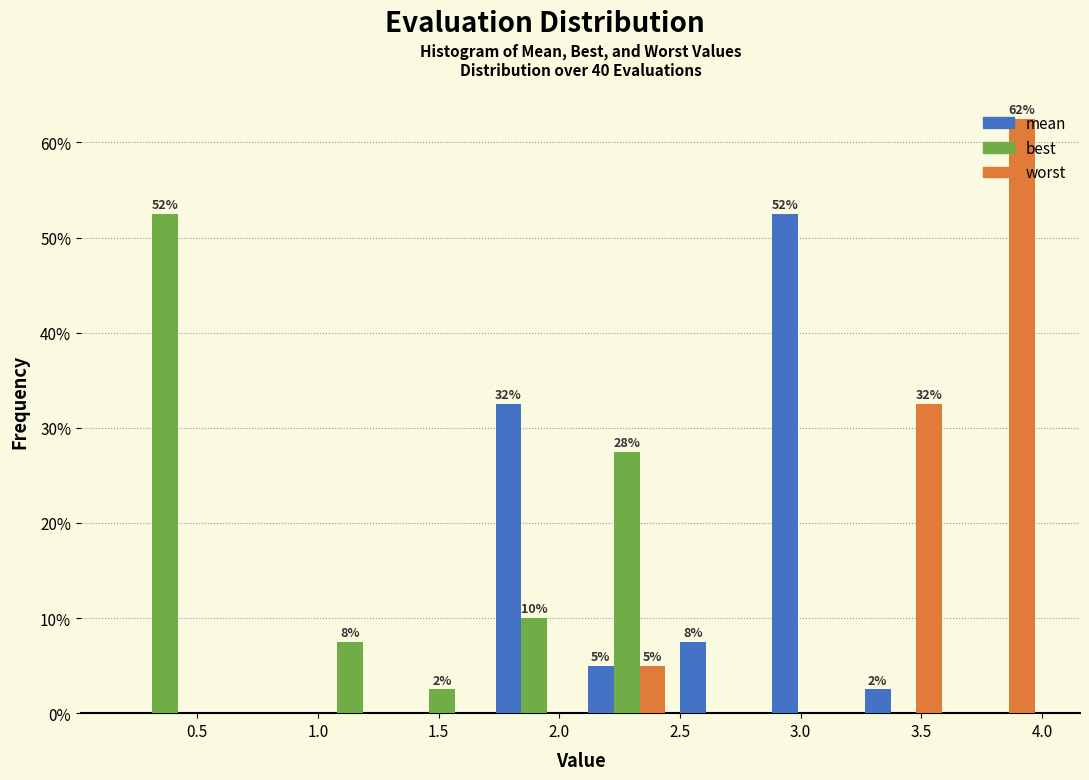

In the mean series, which range on the x-axis has the tallest bar?

2.85 to 3.25